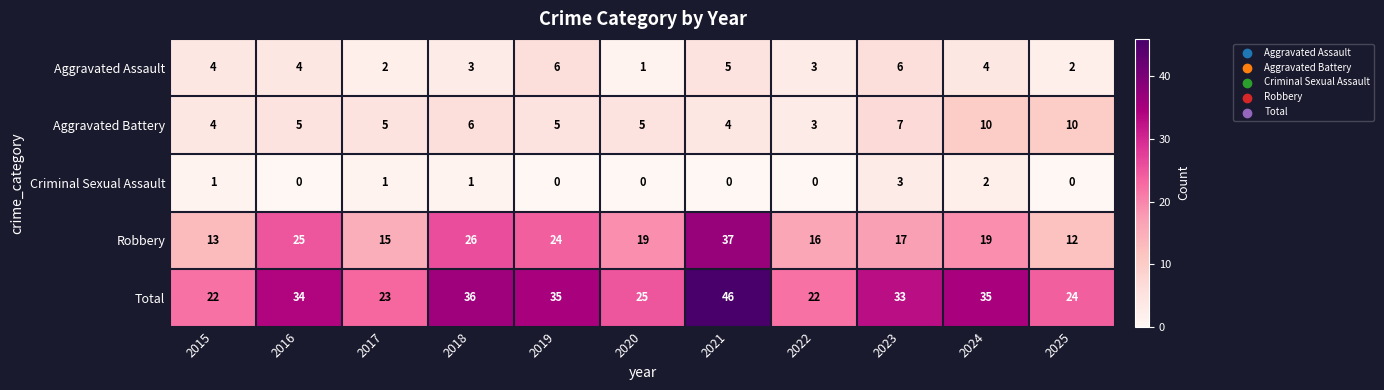

Which category has the lowest value in the Aggravated Battery series?

2022